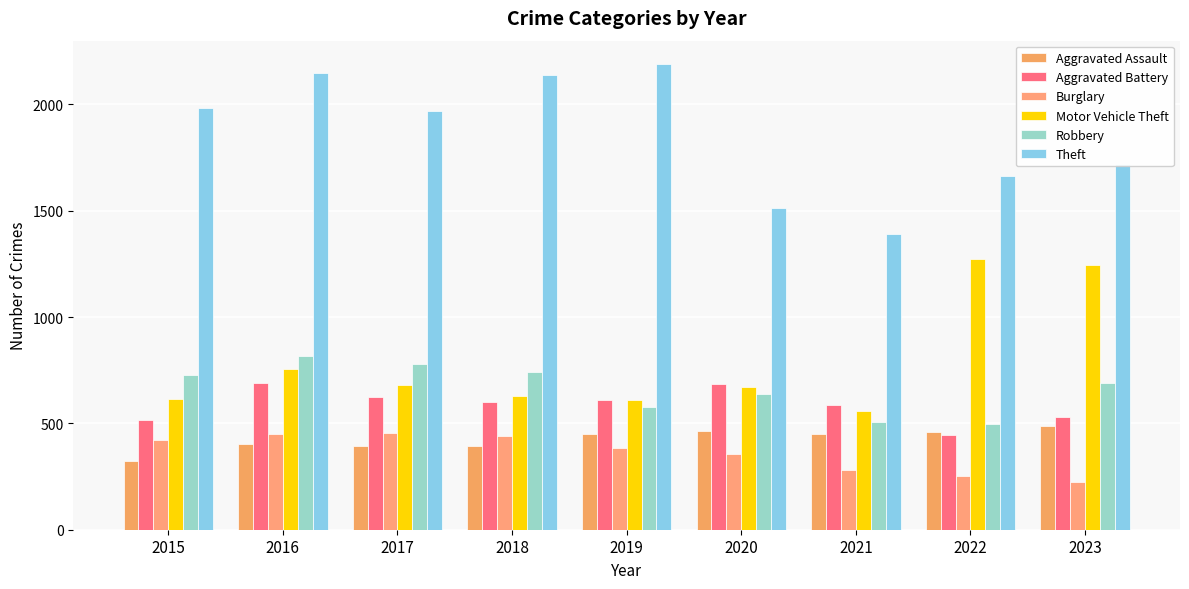

Is the value of Motor Vehicle Theft at 2021 greater than the value of Robbery at 2020?

No